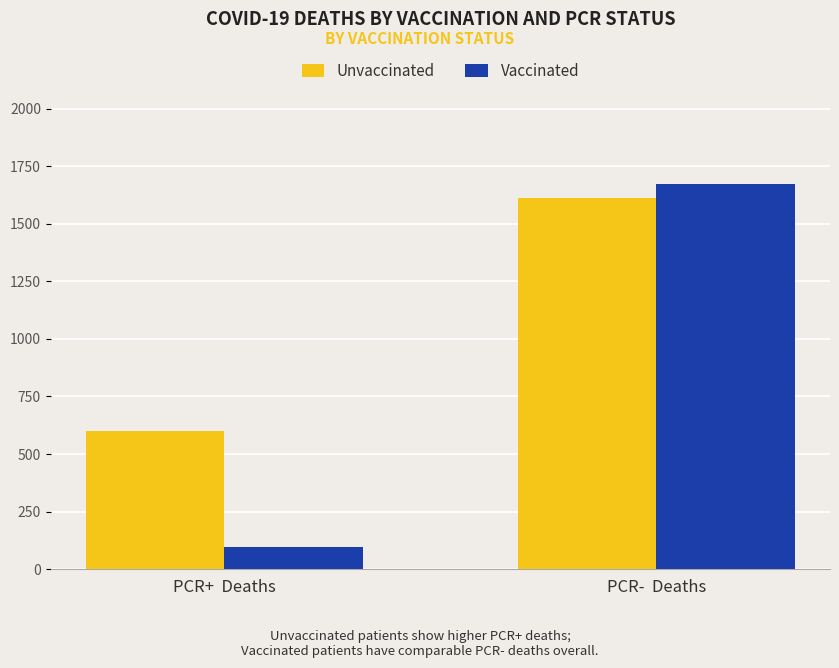

What is the approximate value of Vaccinated at PCR+  Deaths, to the nearest 100?

100